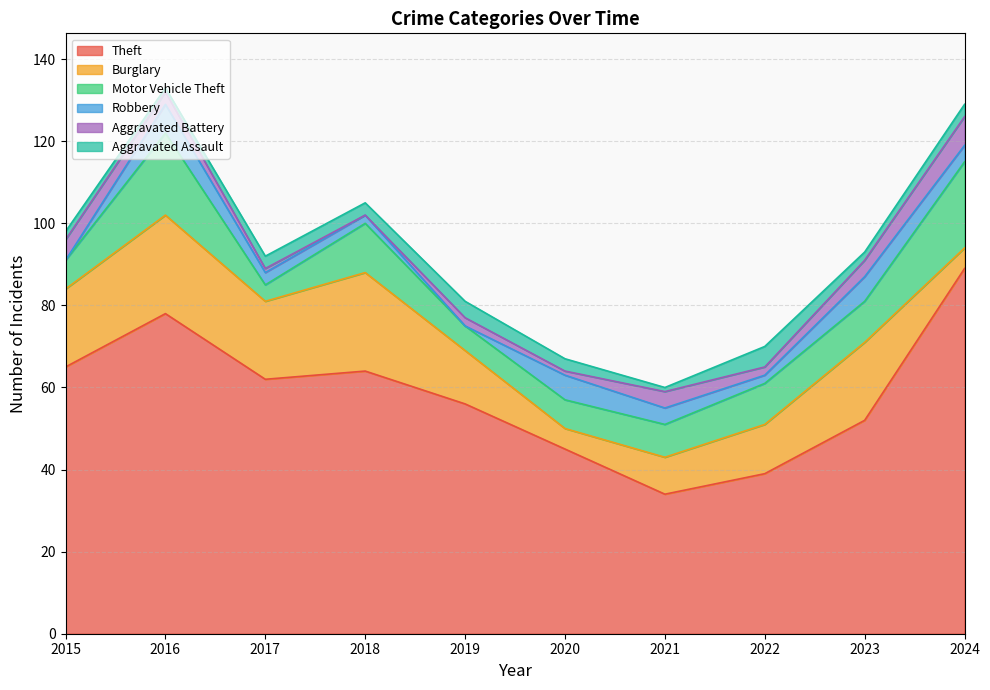

The value of Aggravated Battery at 2022 is 2. True or false?

True